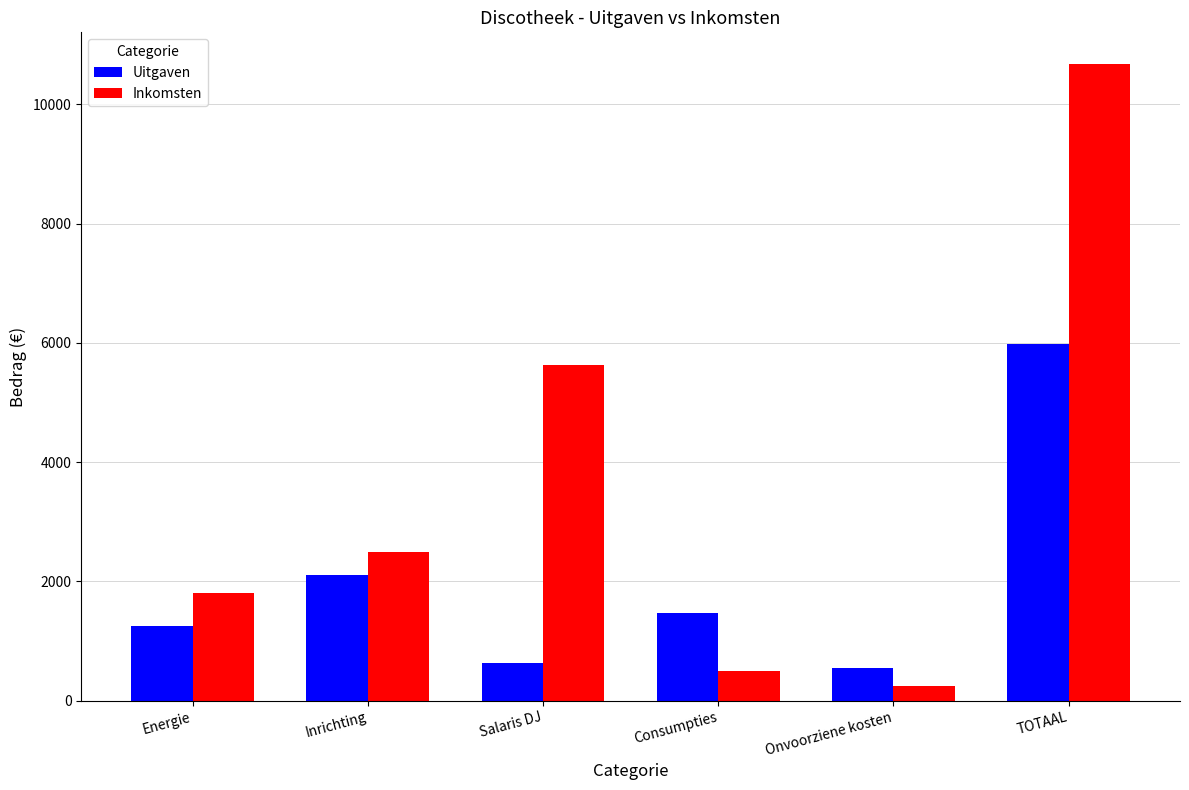

Which series has the largest total across all categories?

Inkomsten